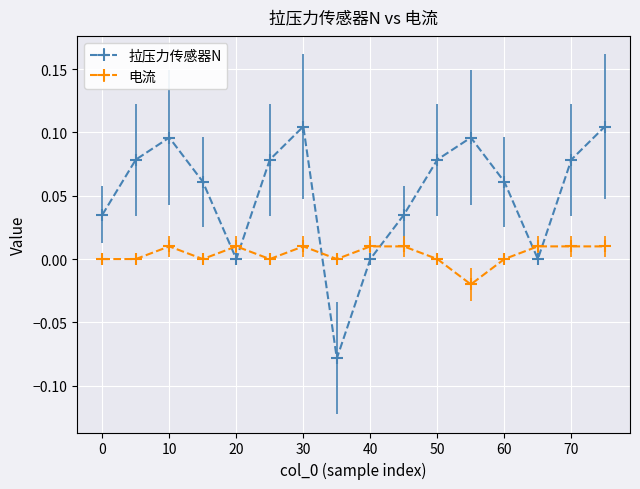

List the series in order of their overall mean, highest first.

拉压力传感器N, 电流